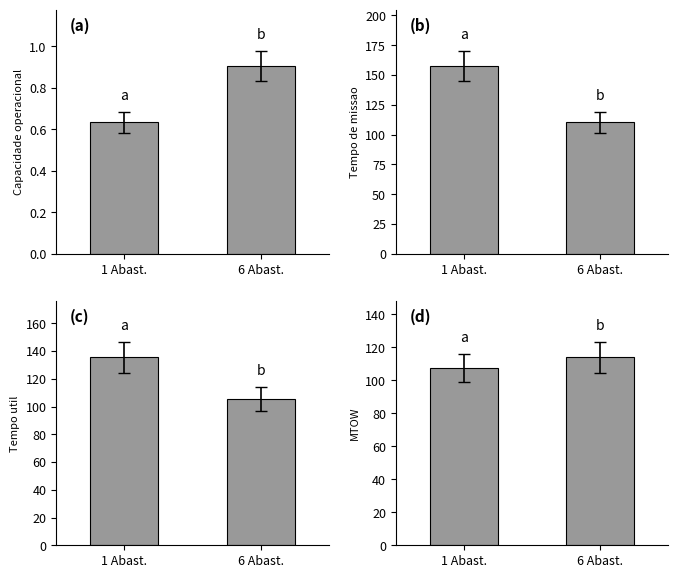

What is the sum of the Tempo de missao [h] values at 6 Abast. and 1 Abast.?

268.1